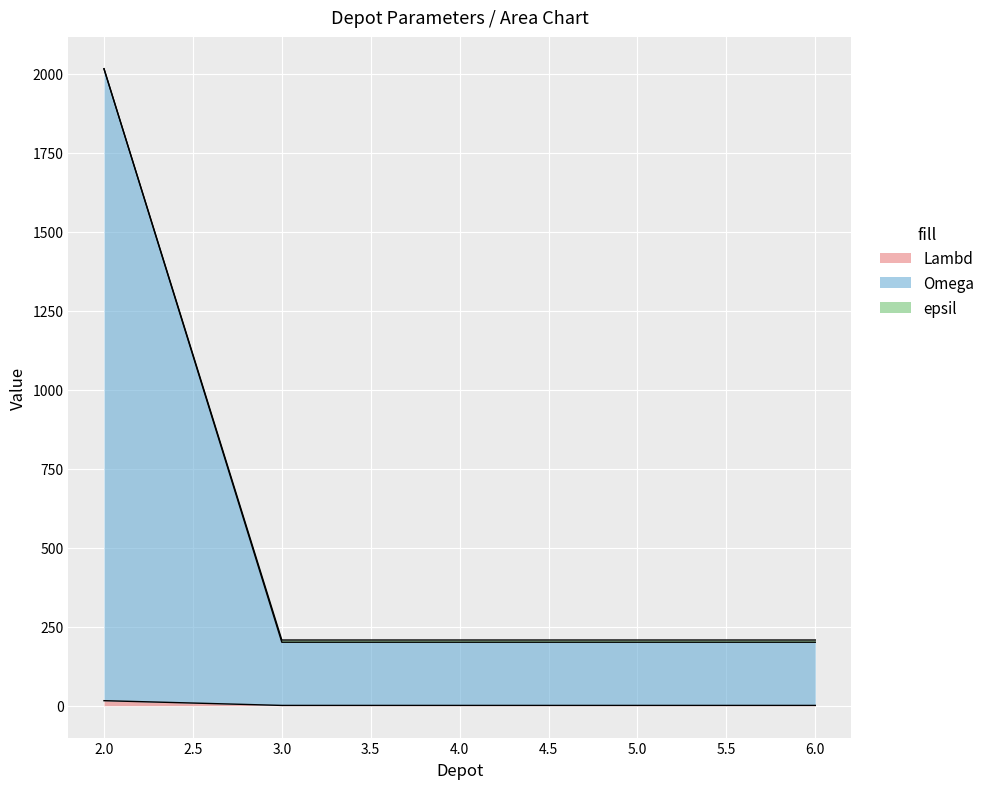

True or false: epsil has more than 0 interior local peaks.

False